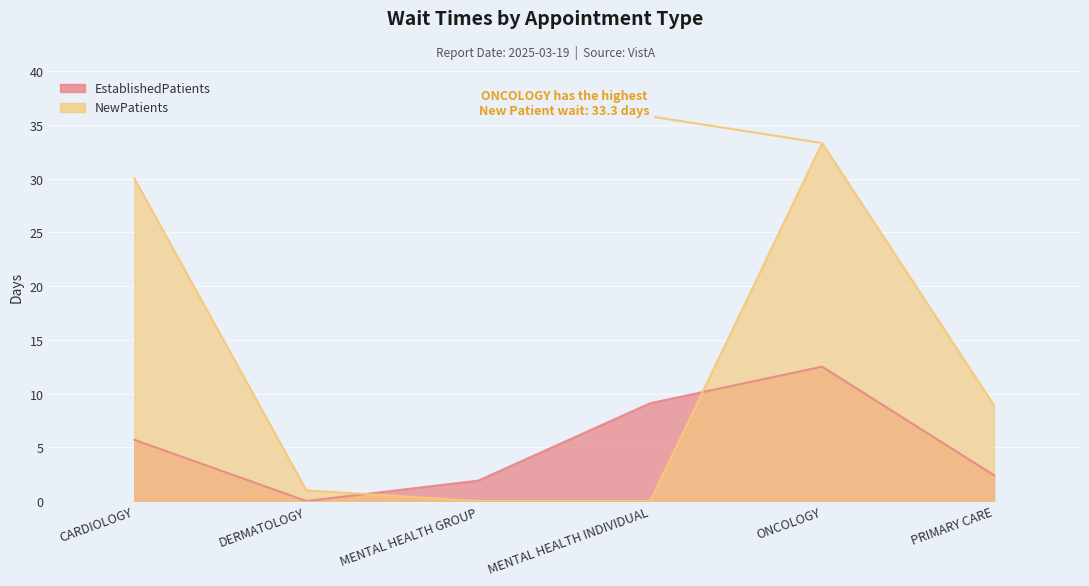

Does the chart display data point markers on the line(s)?

No